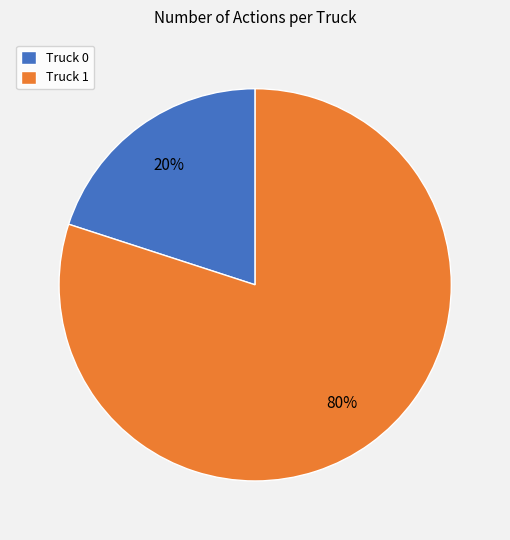

Is it true that Truck 1 is 80% of the pie?

True